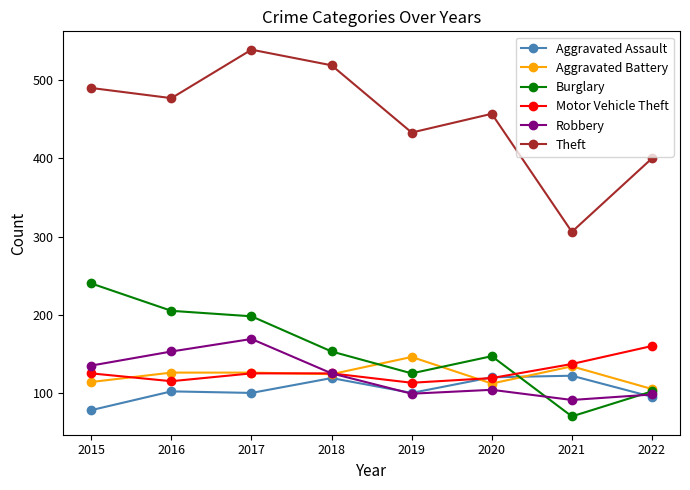

Which series ends up on top after the final intersection of Aggravated Assault and Motor Vehicle Theft?

Motor Vehicle Theft